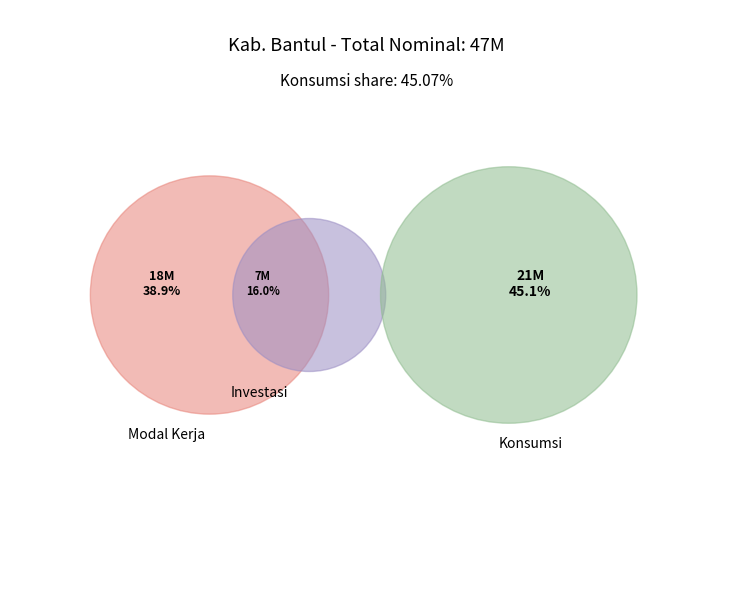

Does 1 represent more than half of the total?

No